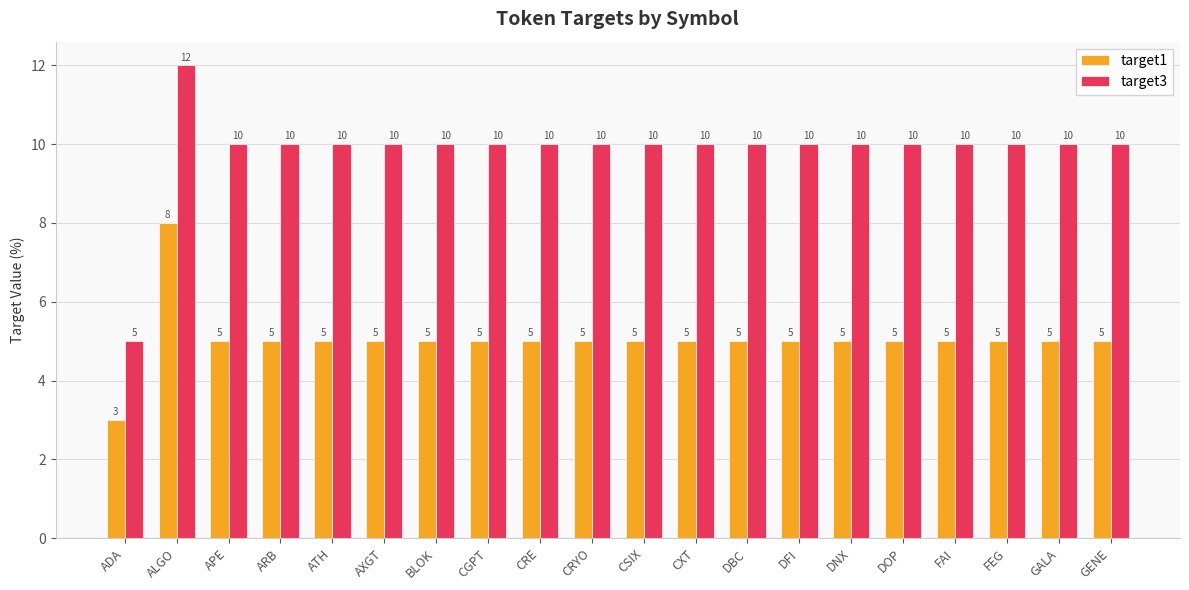

The target3 series shows 10 at ARB. True or false?

True